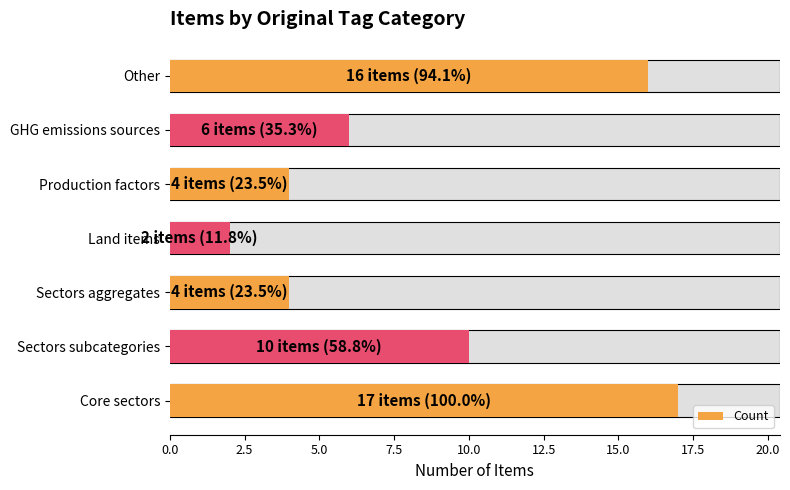

How many bars are there in total?

7